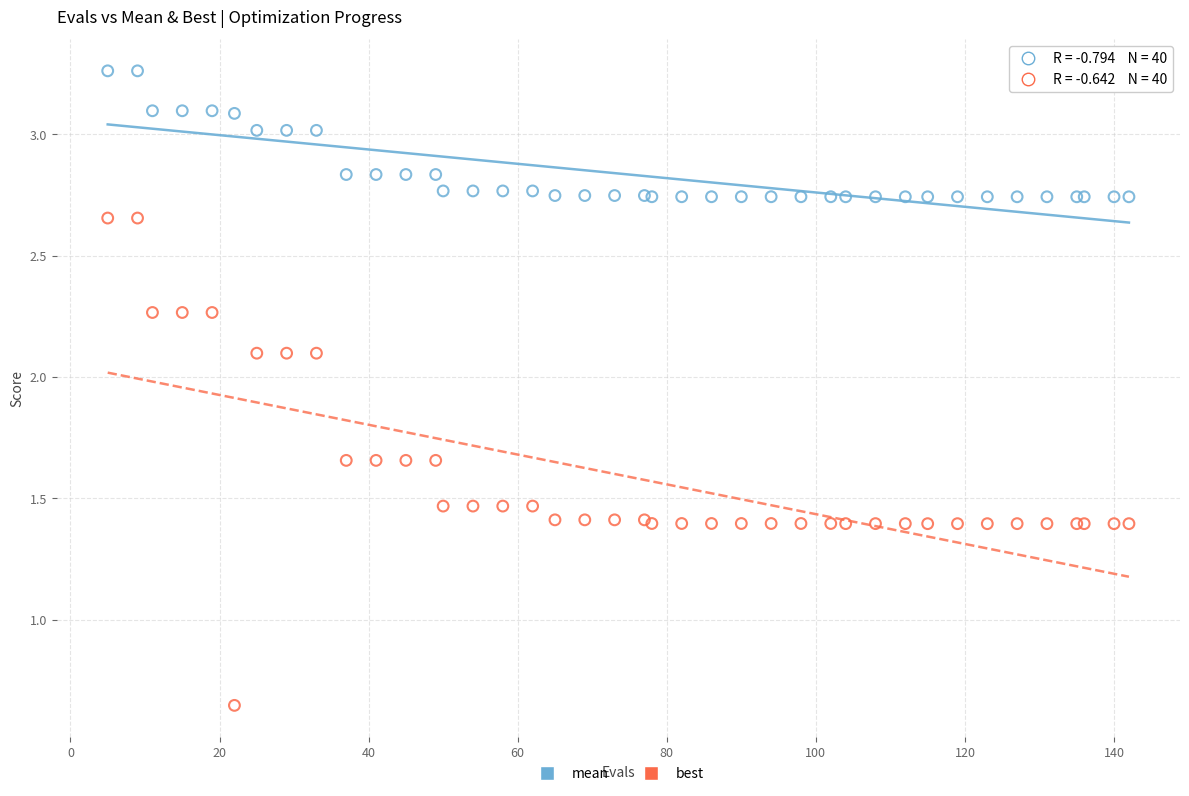

What are all the series names shown in the legend?

mean, best